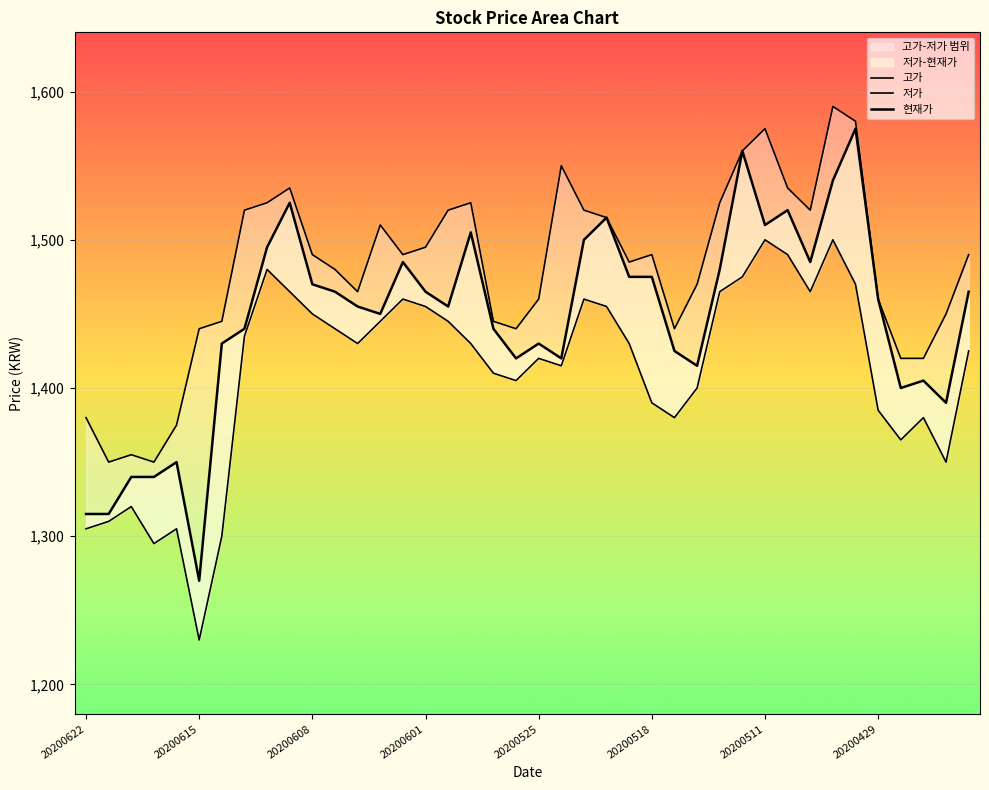

Rank the series by their maximum value, from highest to lowest.

고가, 현재가, 저가